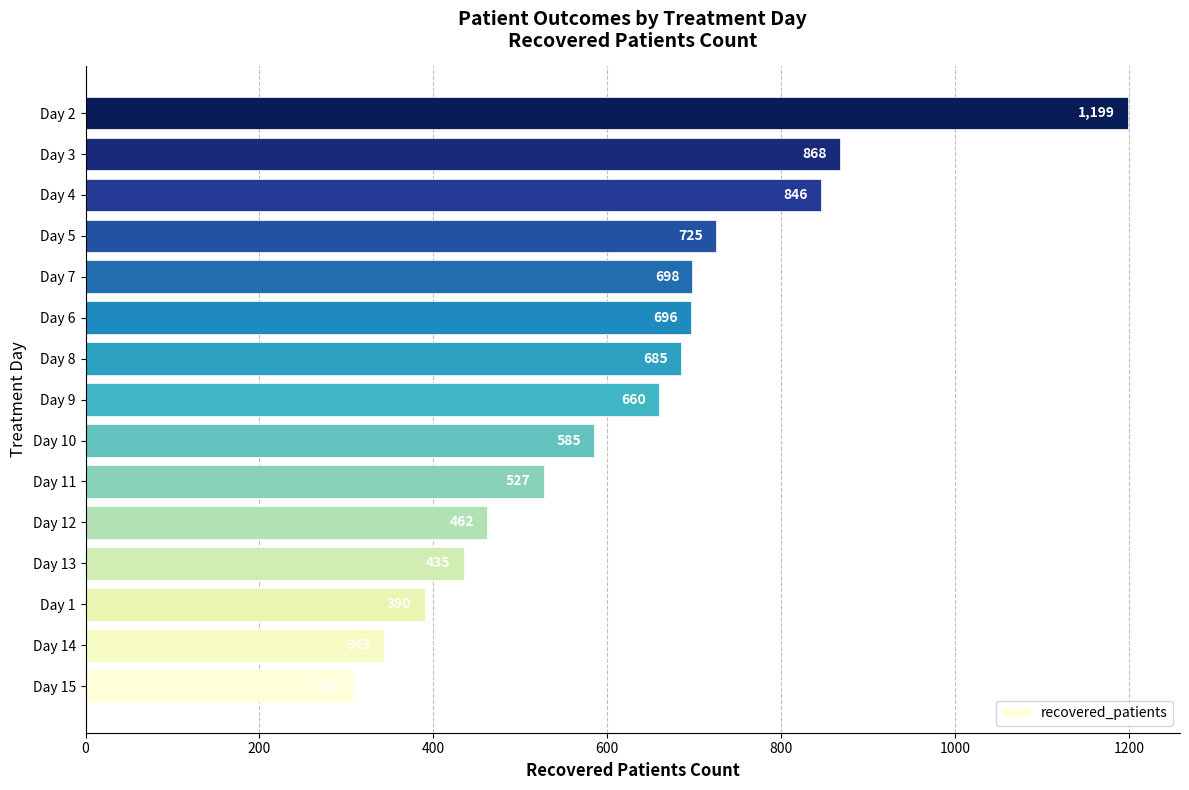

What is the sum of all values?

9427